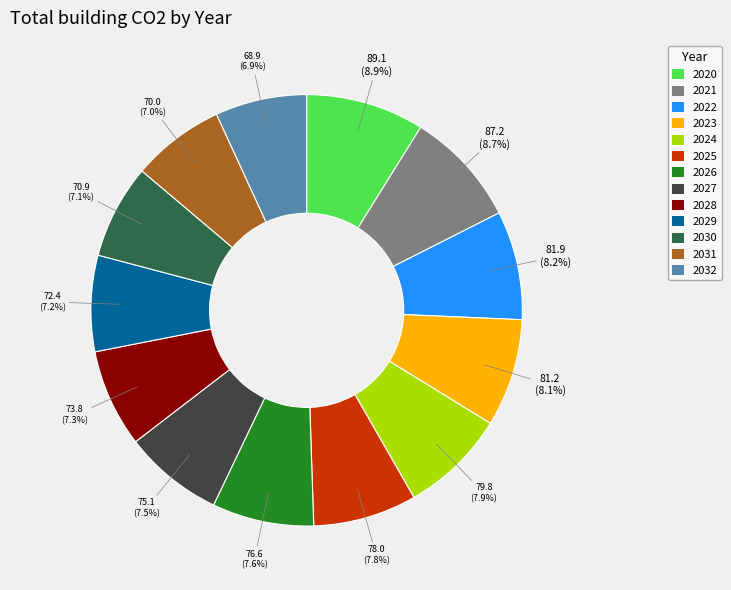

What percentage is the 2020 slice, to the nearest percent?

9%